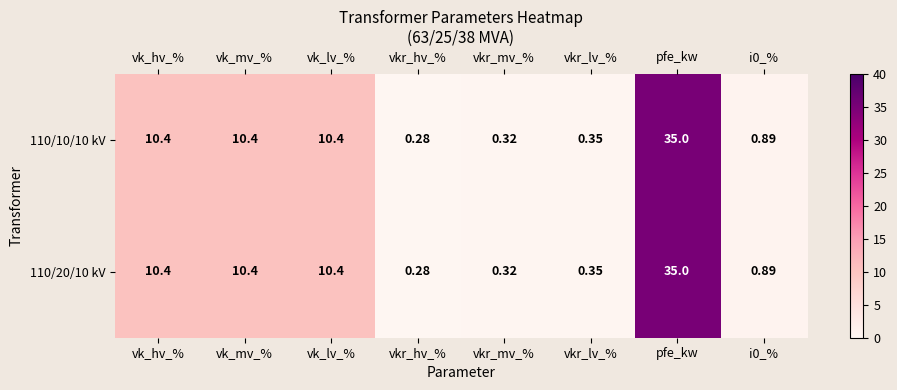

What is the greatest value displayed?

35.0